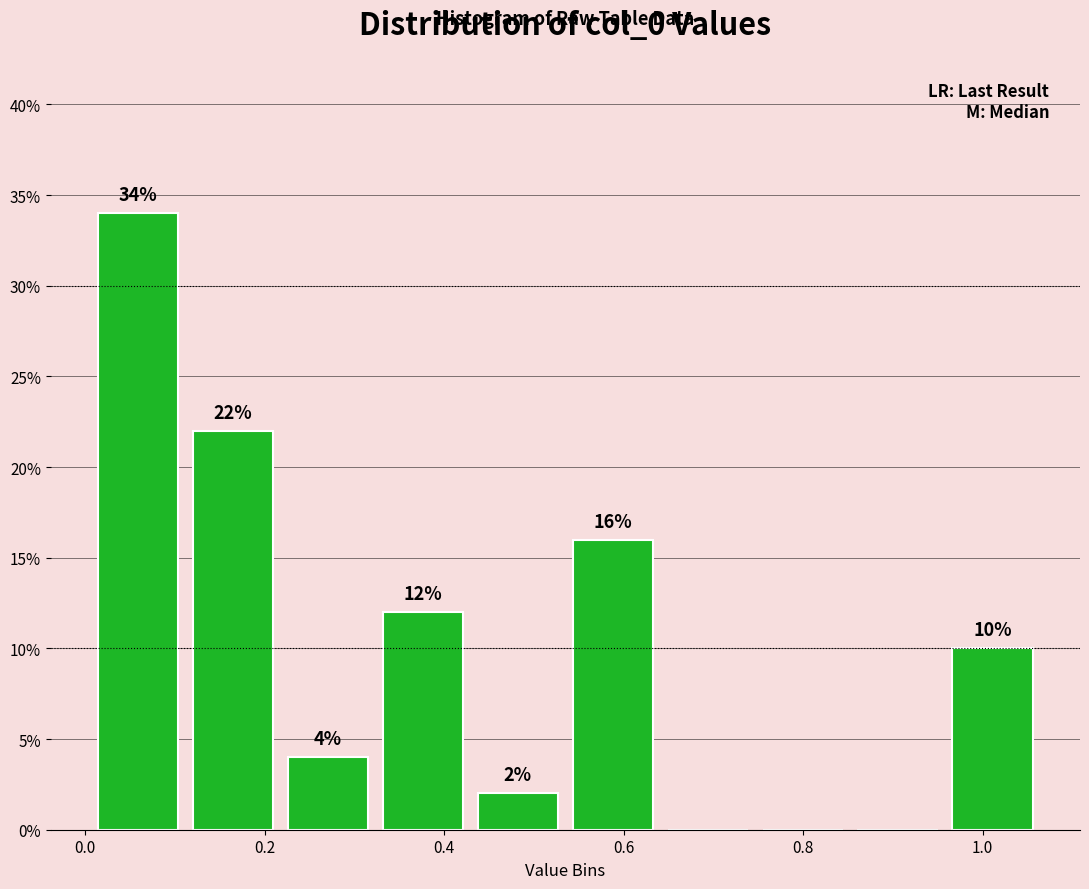

Over which range of the x-axis is the bar tallest?

0.00 to 0.12